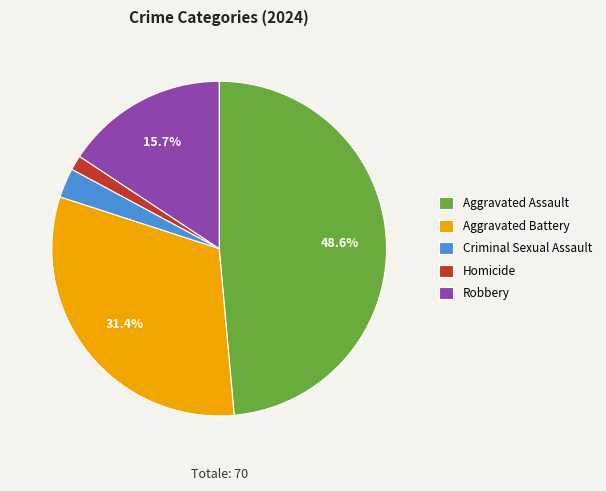

True or false: Robbery accounts for 21% of the total.

False